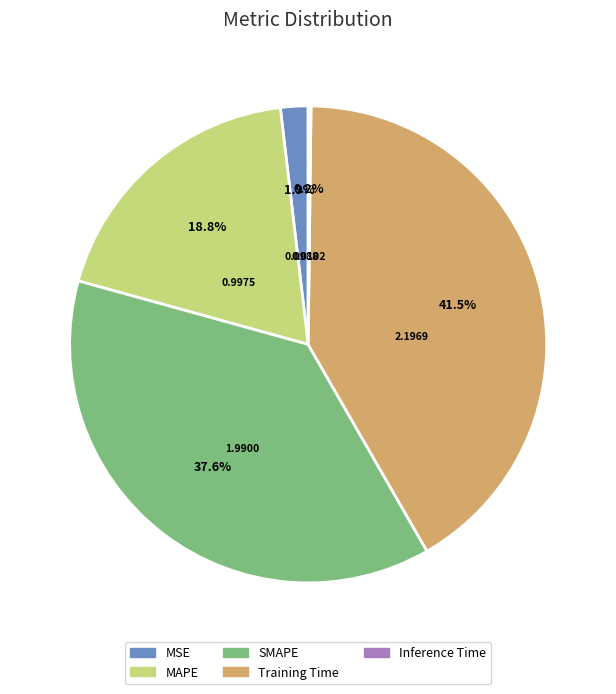

To the nearest percent, what is the difference between the largest and smallest slice percentages?

41%